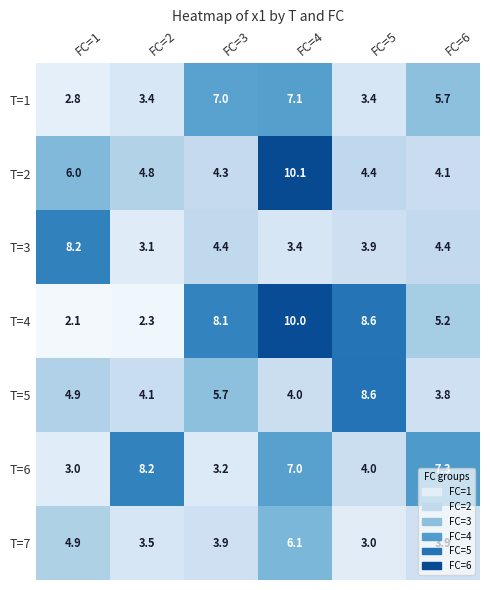

At which category is the sum across all series the highest?

FC=4